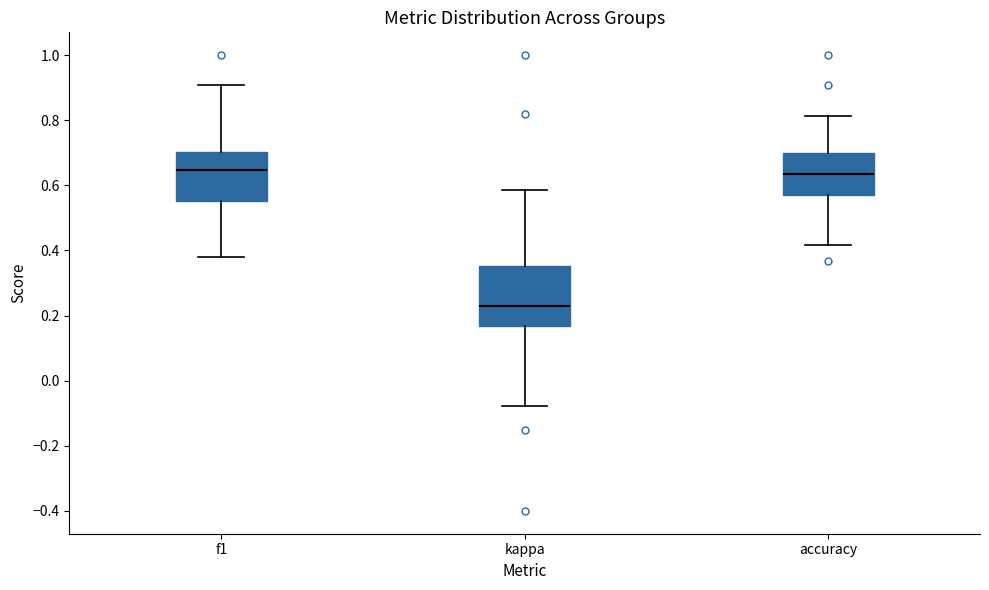

Reading left to right, transcribe this box plot: for each box, give where its median line is, the range the box spans, and where its two whiskers end, as read against the y-axis. The values are not printed on the chart, so give them approximately, as read against the axis.

f1: median 0.64, box 0.56 to 0.70, whiskers 0.38 to 0.90
kappa: median 0.24, box 0.16 to 0.36, whiskers -0.08 to 0.58
accuracy: median 0.64, box 0.58 to 0.70, whiskers 0.42 to 0.82